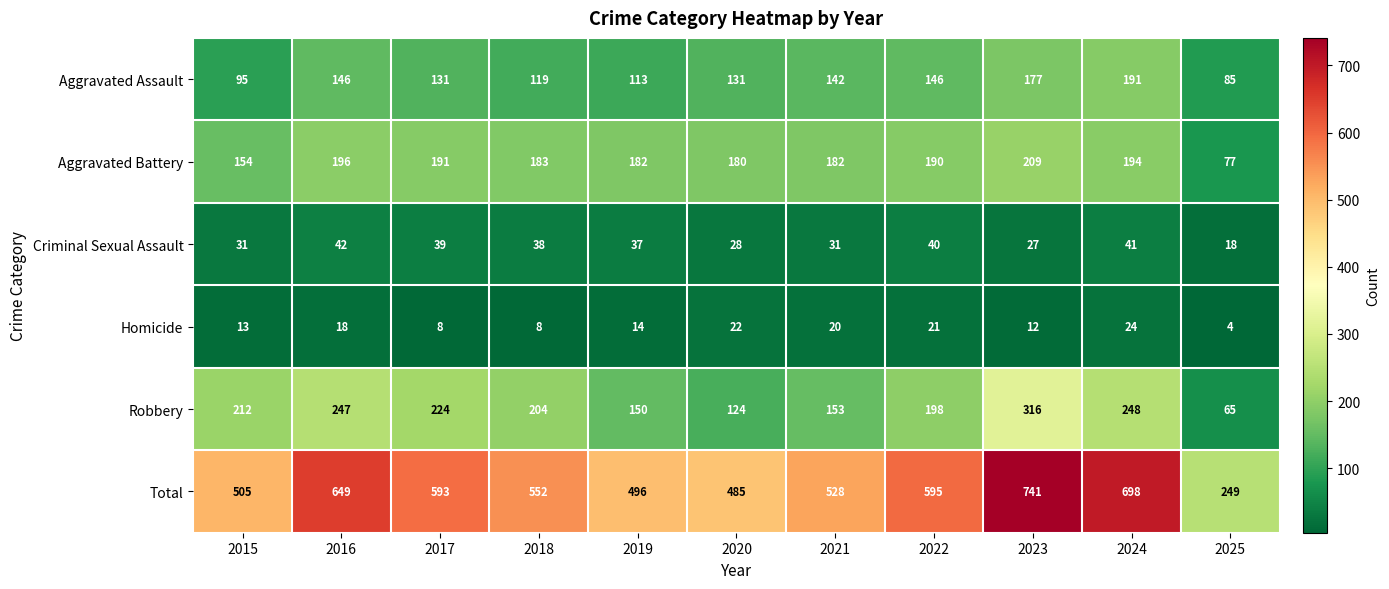

Between 2022 and 2025, which series saw the biggest shift?

Total